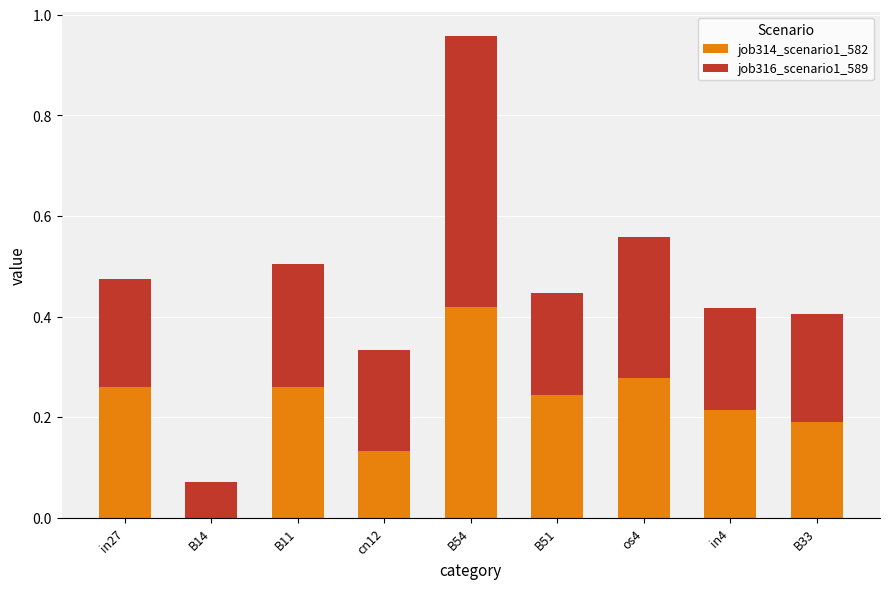

How many values in job314_scenario1_582 are above zero?

8